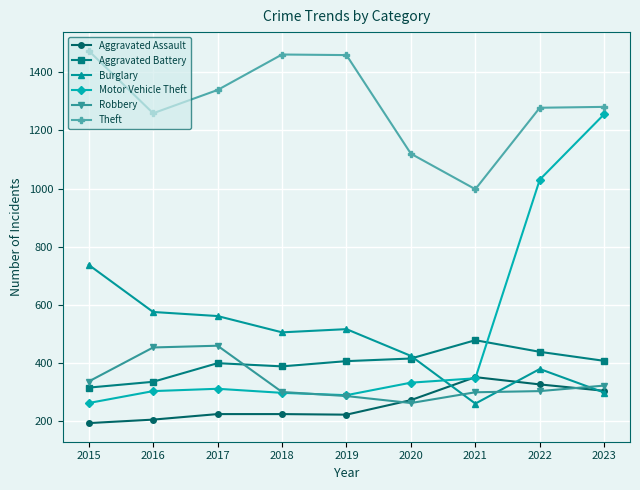

What is the difference between the highest and lowest values at 2023?

982